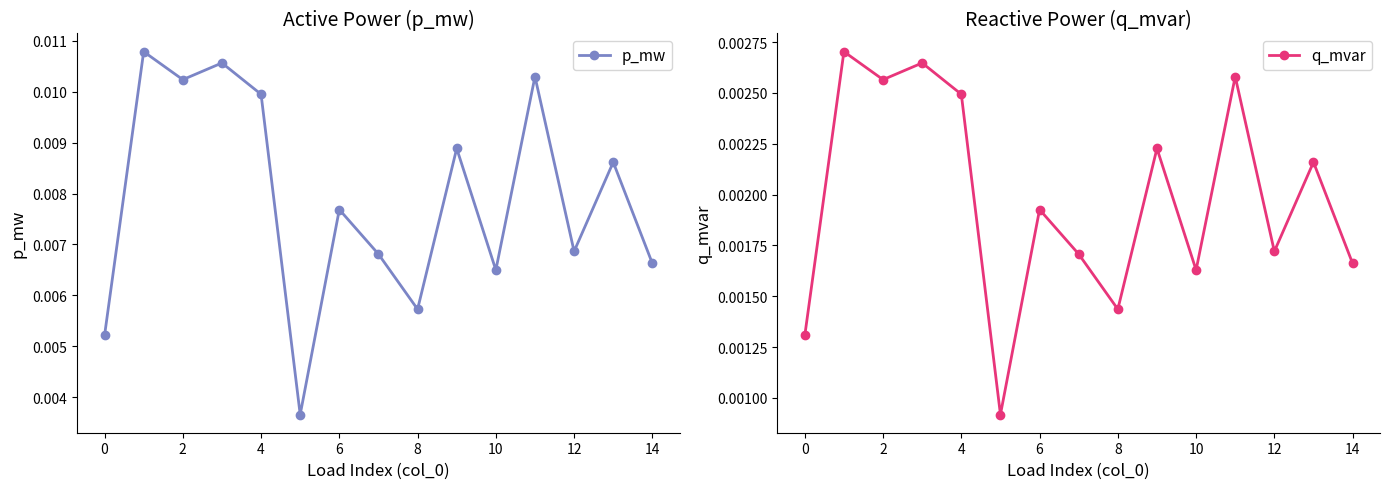

The value of p_mw at 13 is 0.0. True or false?

False